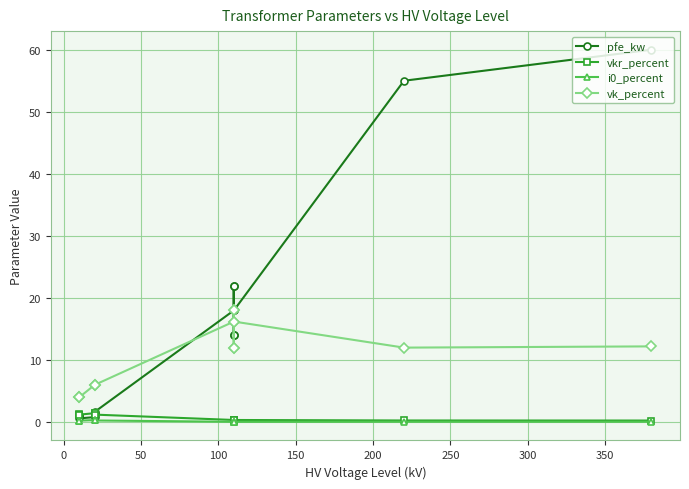

True or false: vk_percent and vkr_percent intersect in this chart.

False